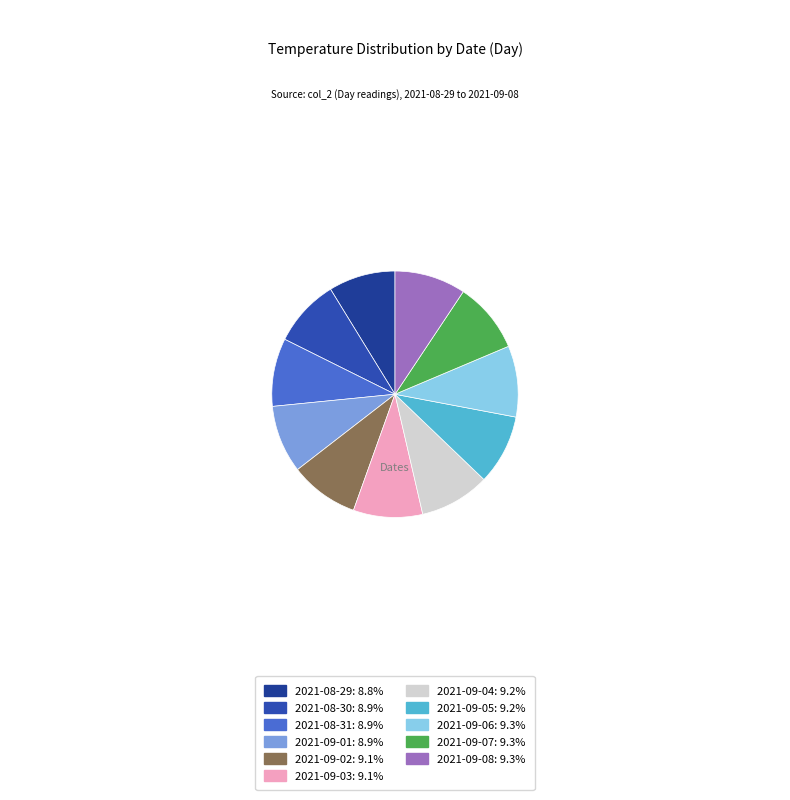

Is there a majority slice in this chart?

No